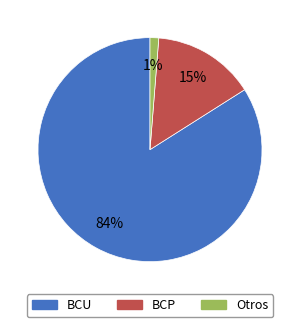

How many slices are in this pie chart?

3